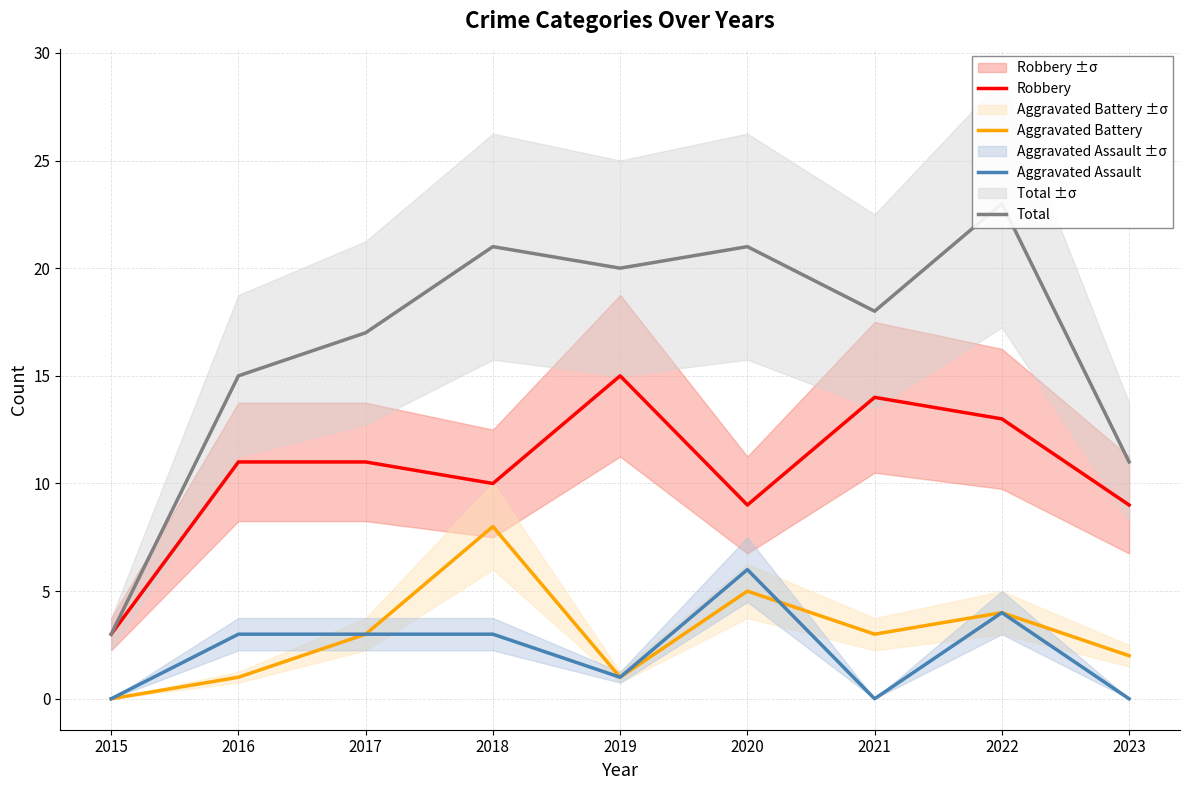

How many categories are shown in the chart?

9